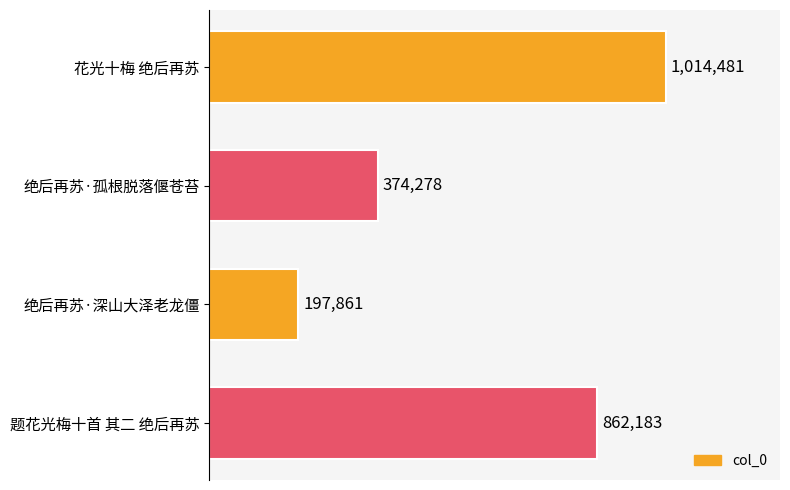

Which category has the lowest value across all series?

绝后再苏·深山大泽老龙僵